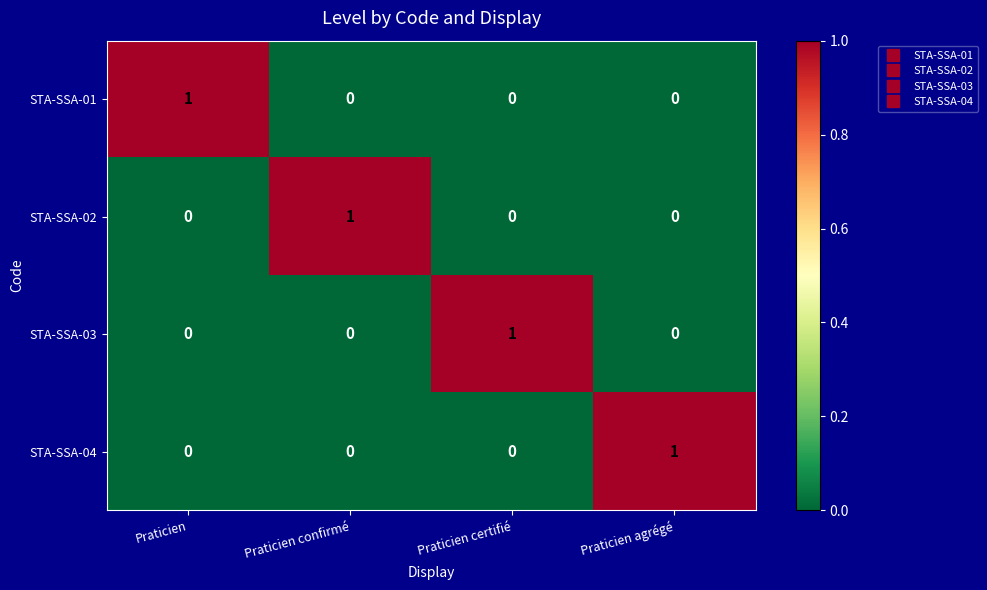

At how many categories does at least one series exceed 0?

4